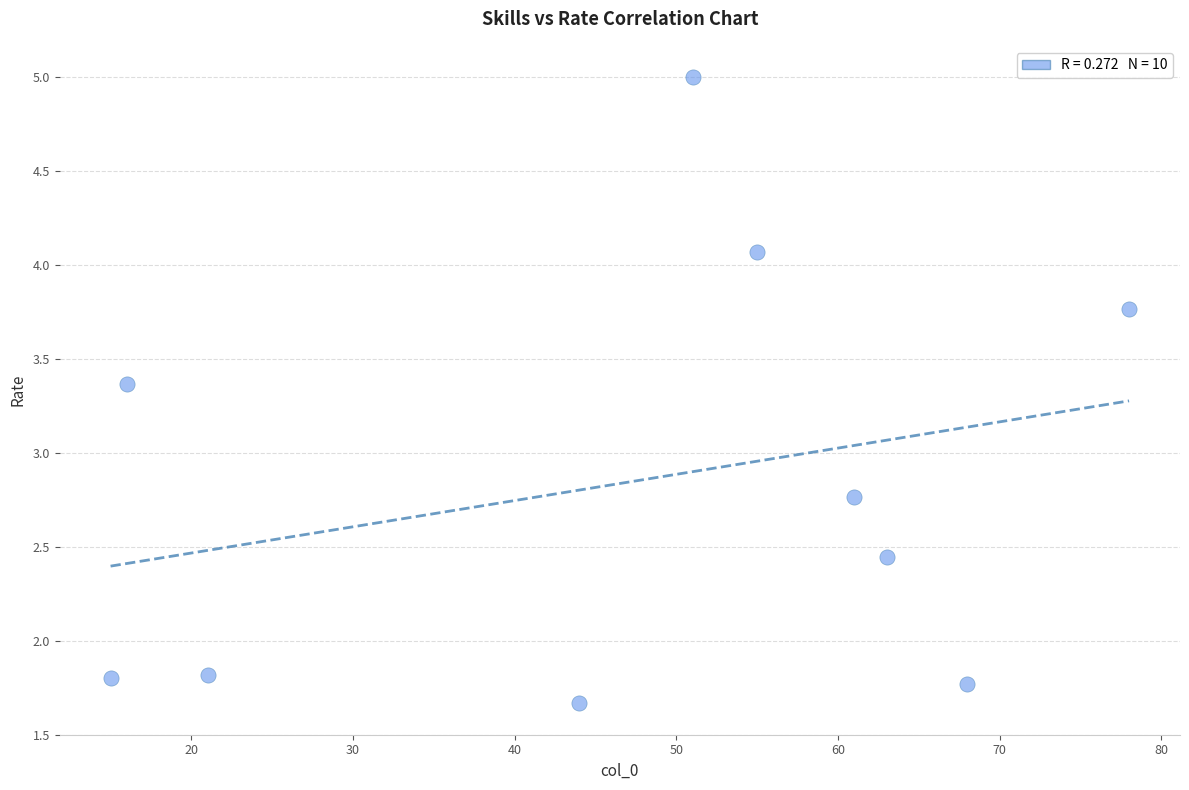

What Y value in the scatter plot is closest to 3?

2.8